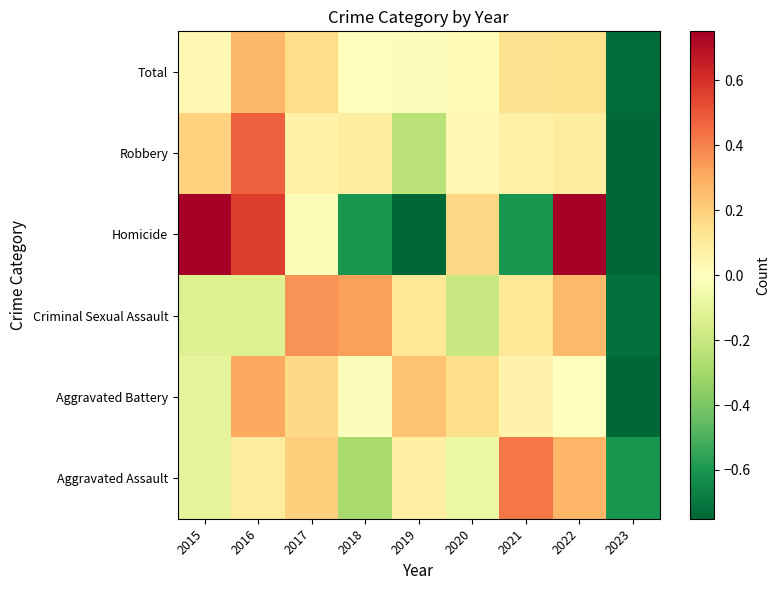

Reading right to left, transcribe all the data shown in this chart.

Aggravated Assault: 2023=-0.6	2022=0.3	2021=0.4	2020=-0.1	2019=0.1	2018=-0.3	2017=0.2	2016=0.1	2015=-0.1
Aggravated Battery: 2023=-0.8	2022=-0.0	2021=0.1	2020=0.2	2019=0.2	2018=-0.0	2017=0.2	2016=0.3	2015=-0.1
Criminal Sexual Assault: 2023=-0.7	2022=0.3	2021=0.1	2020=-0.2	2019=0.1	2018=0.3	2017=0.4	2016=-0.1	2015=-0.1
Homicide: 2023=-0.8	2022=0.8	2021=-0.6	2020=0.2	2019=-0.8	2018=-0.6	2017=-0.0	2016=0.6	2015=0.8
Robbery: 2023=-0.8	2022=0.1	2021=0.1	2020=0.0	2019=-0.2	2018=0.1	2017=0.1	2016=0.5	2015=0.2
Total: 2023=-0.7	2022=0.1	2021=0.1	2020=0.0	2019=-0.0	2018=-0.0	2017=0.2	2016=0.3	2015=0.0